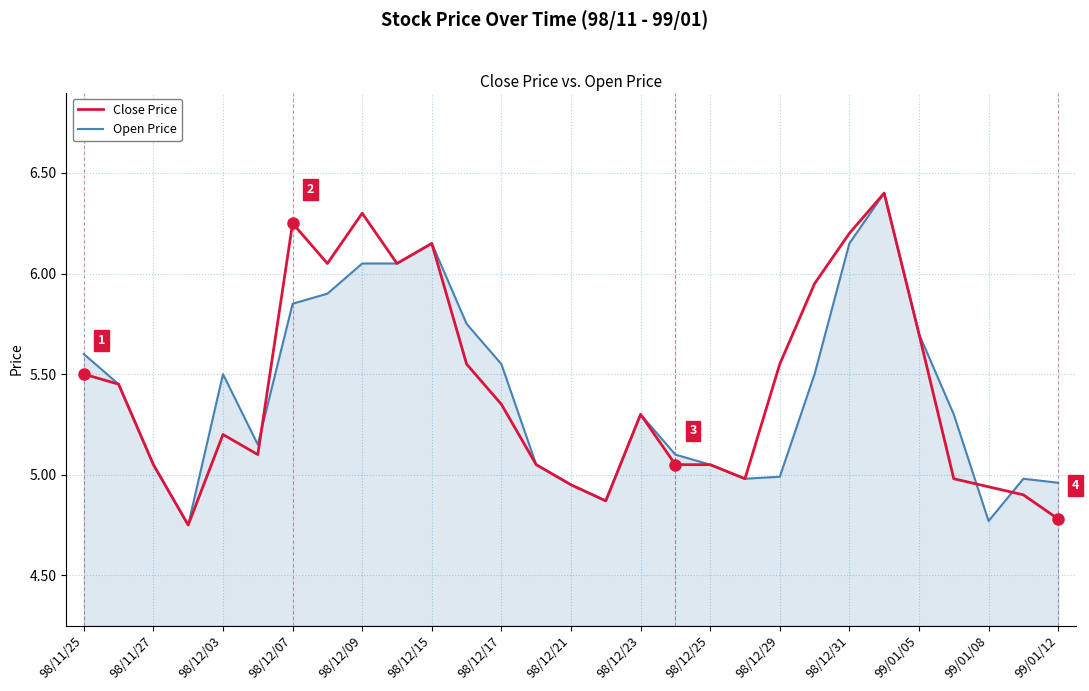

Which series ends up on top after the final intersection of Open Price and Close Price?

Open Price